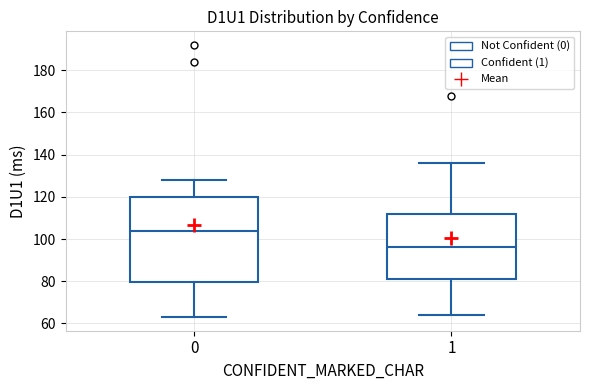

Which box is the tallest, from its lower edge to its upper edge?

0